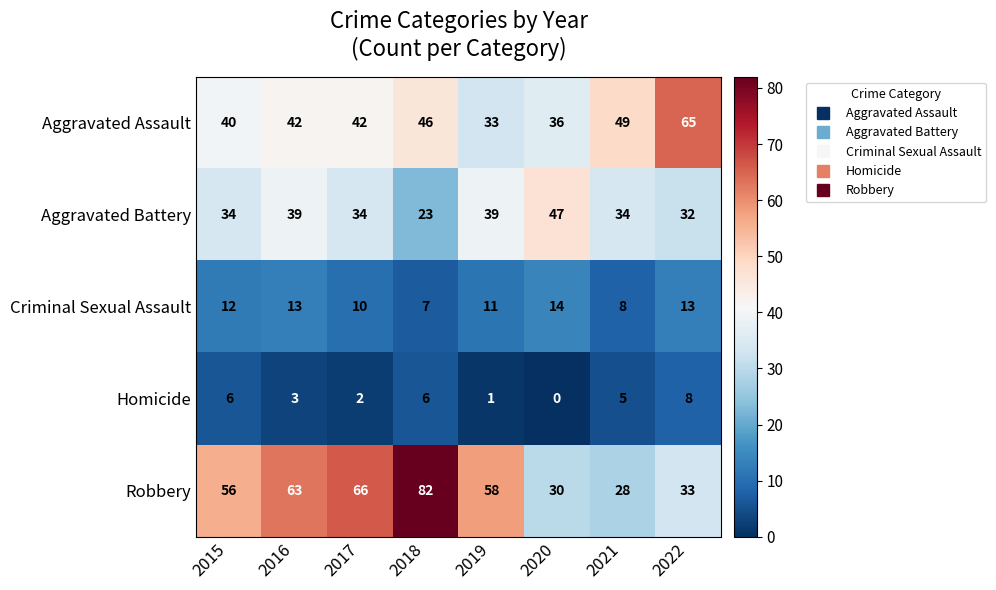

What is the approximate value of Criminal Sexual Assault at 2019?

11